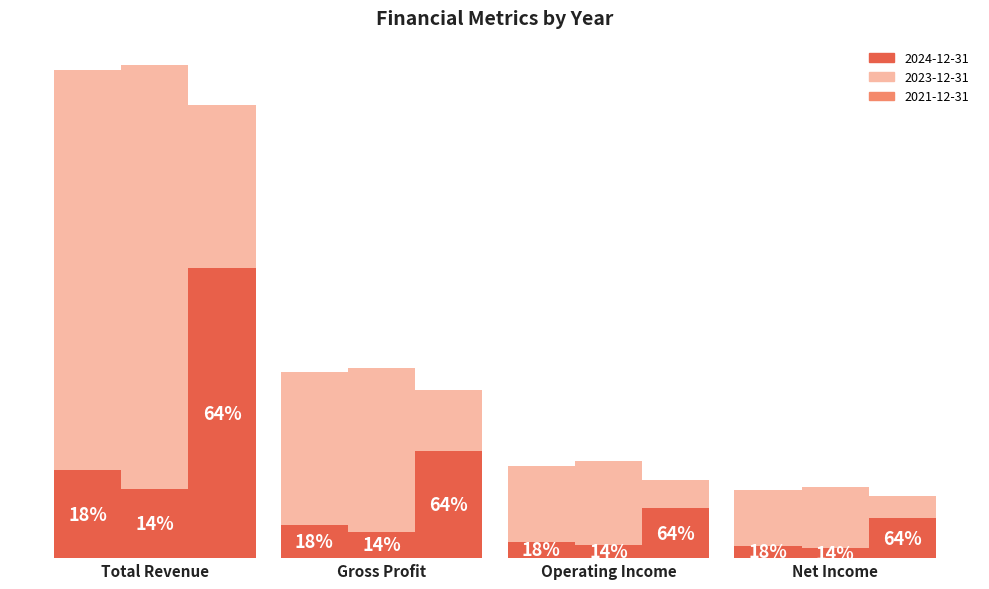

What is the minimum value for 2024-12-31?

533600000